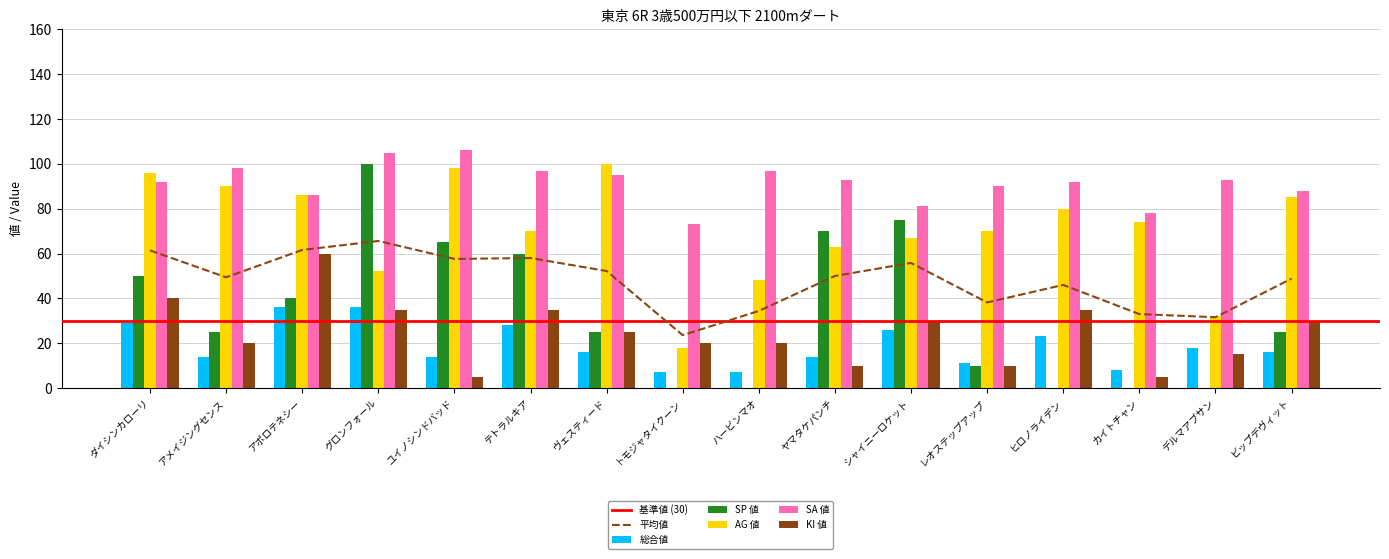

What is the difference between the maximum and minimum values in the KI 値 series?

55